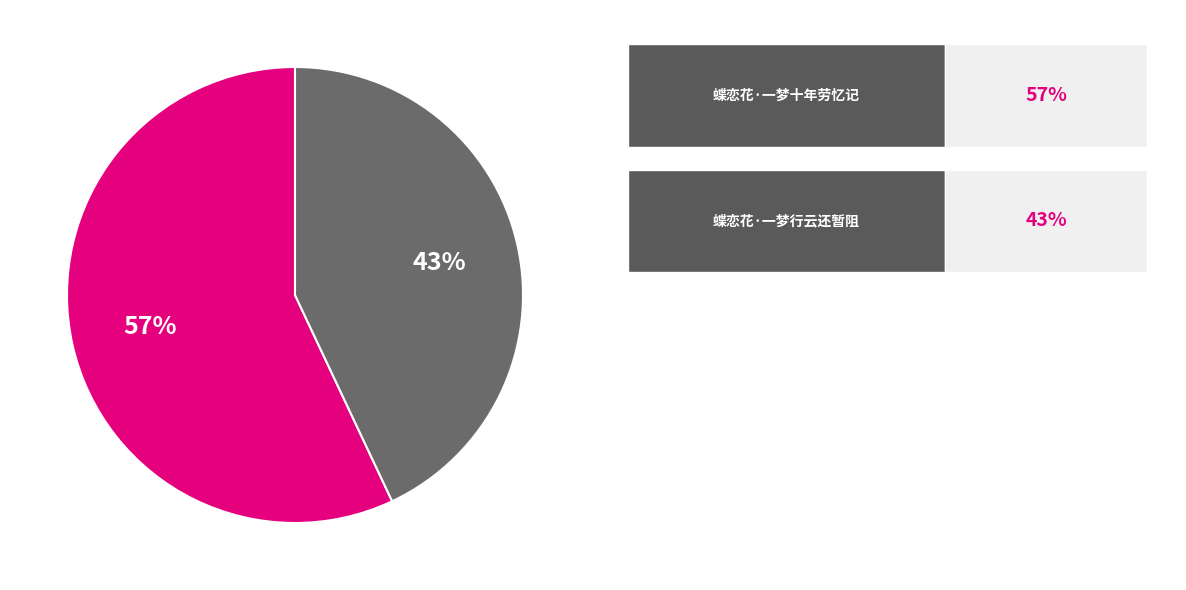

To the nearest percent, what is the average slice percentage?

50%